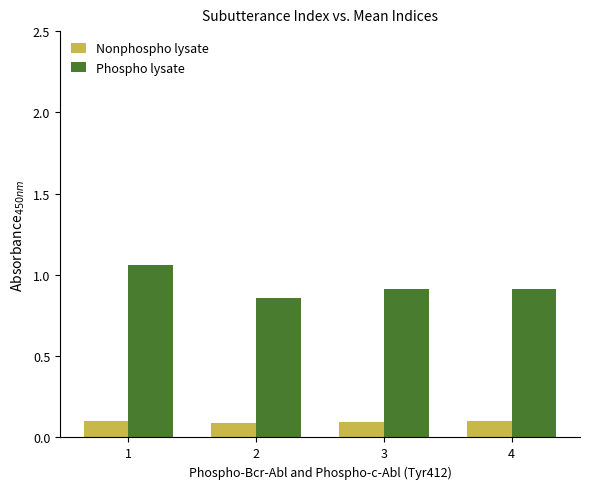

The Nonphospho lysate series shows 0.1 at 3. True or false?

True